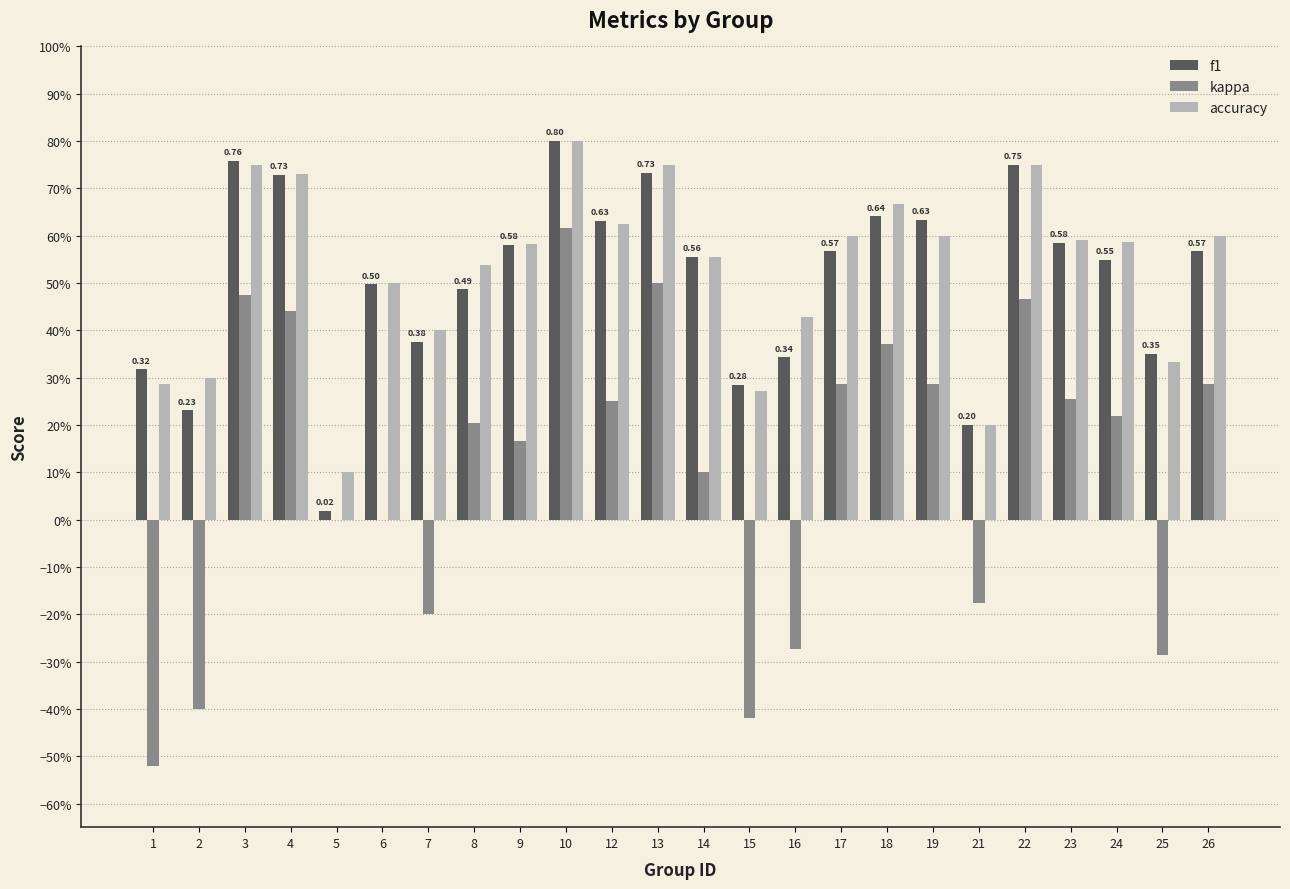

What is the sum of all accuracy values?

12.5